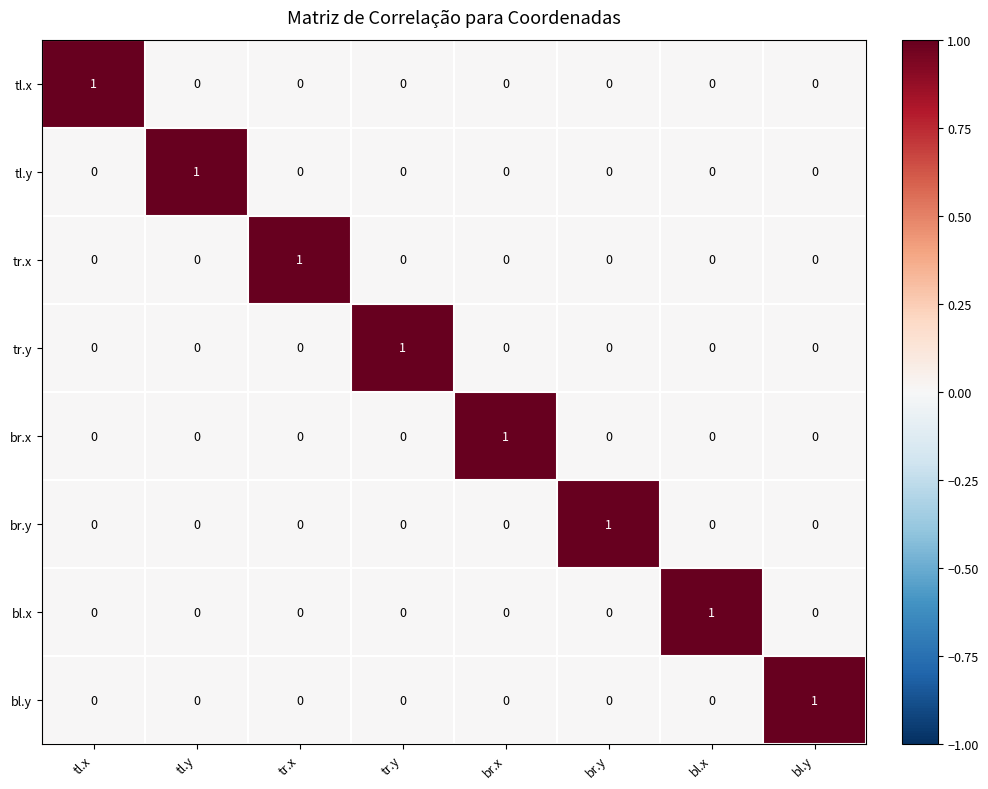

At how many categories does at least one series exceed 0?

8